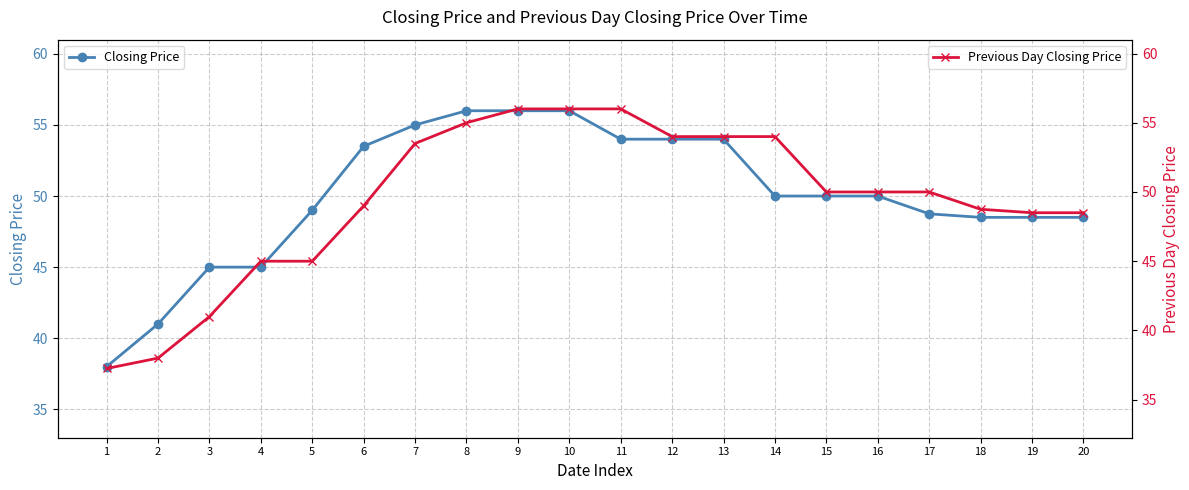

True or false: Previous Day Closing Price and Closing Price intersect in this chart.

False